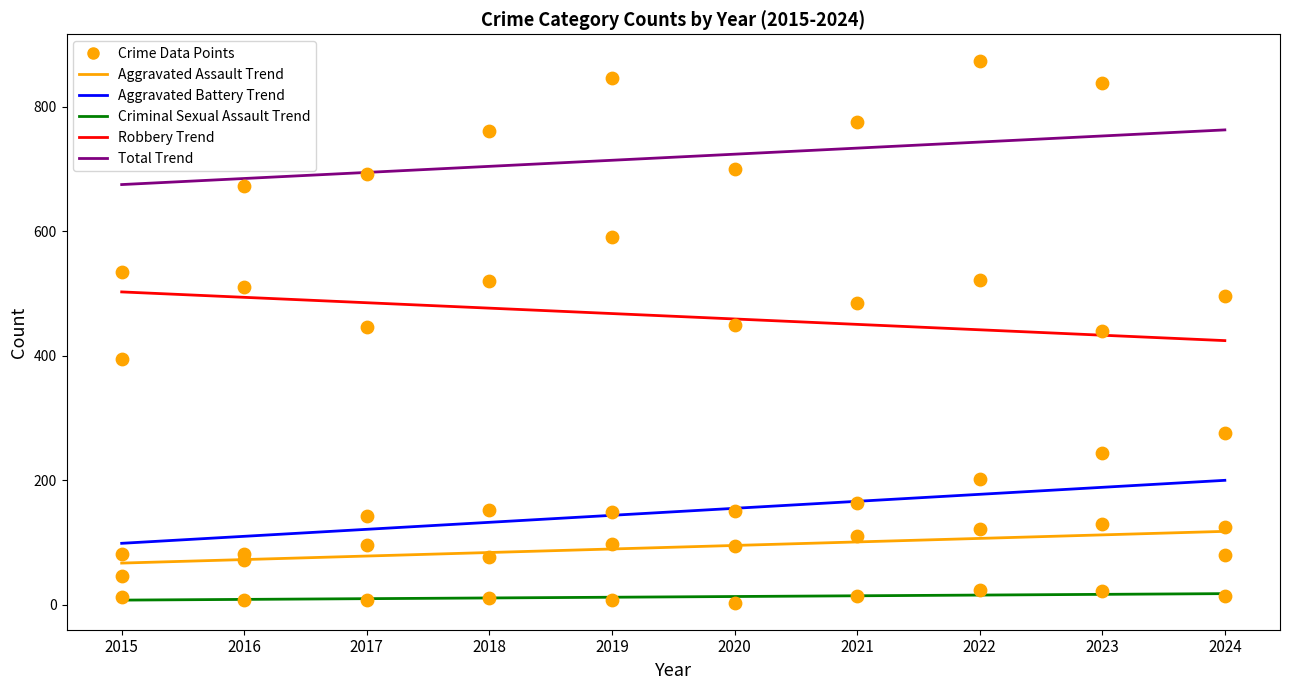

At how many categories does at least one series exceed 855?

1